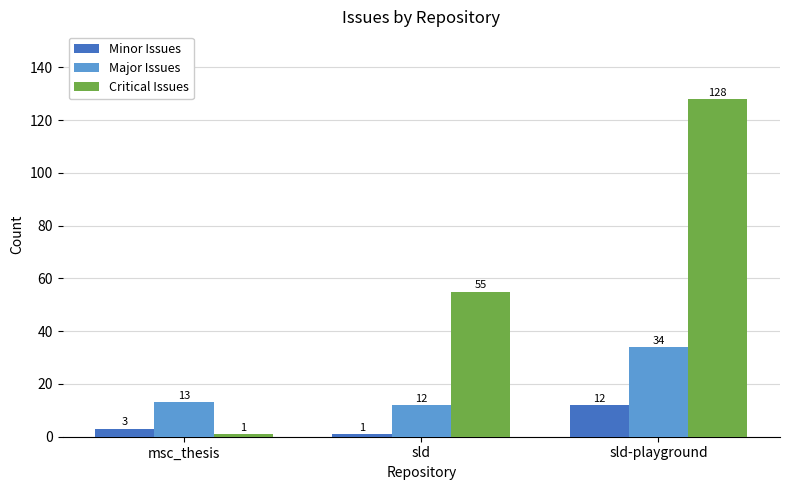

At how many categories does at least one series exceed 103?

1